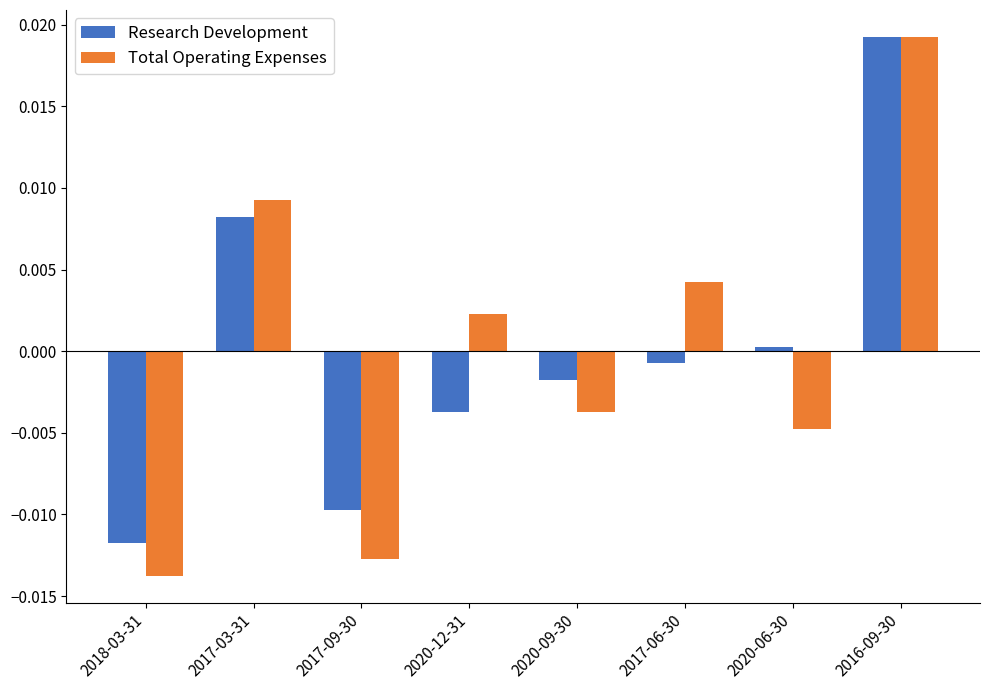

Count the number of categories in the chart.

8